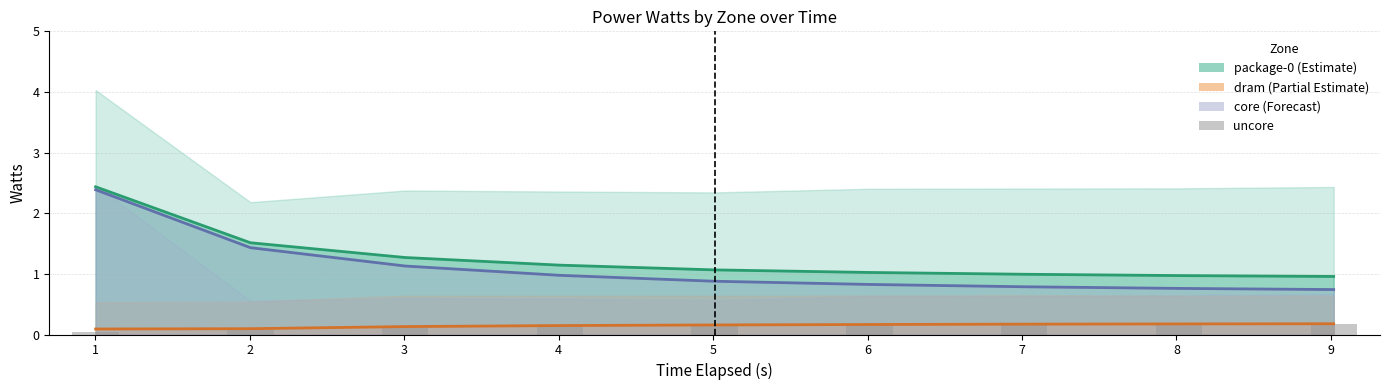

What are all the series names shown in the legend?

package-0 (Estimate), dram (Partial Estimate), core (Forecast), uncore